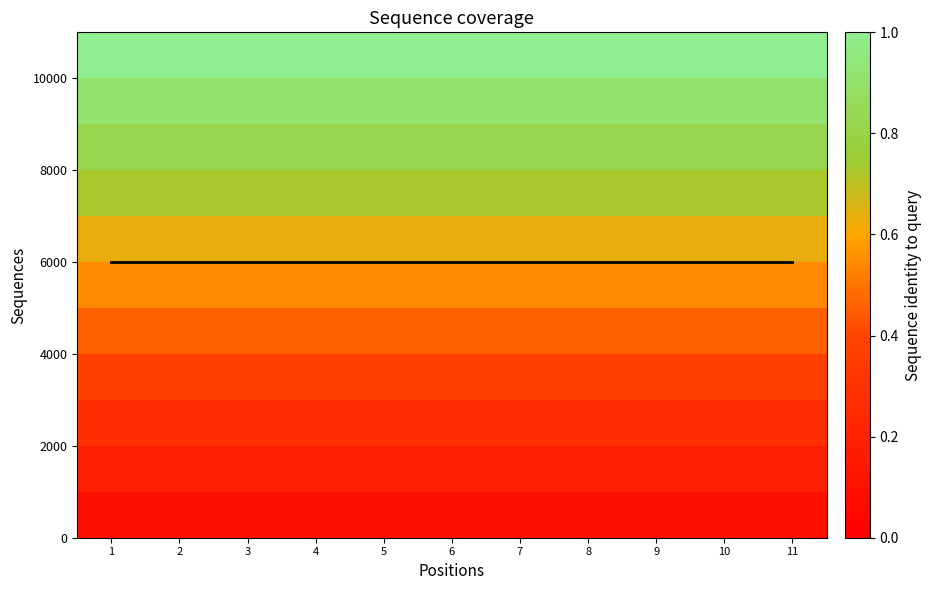

How many distinct data groups are displayed?

12